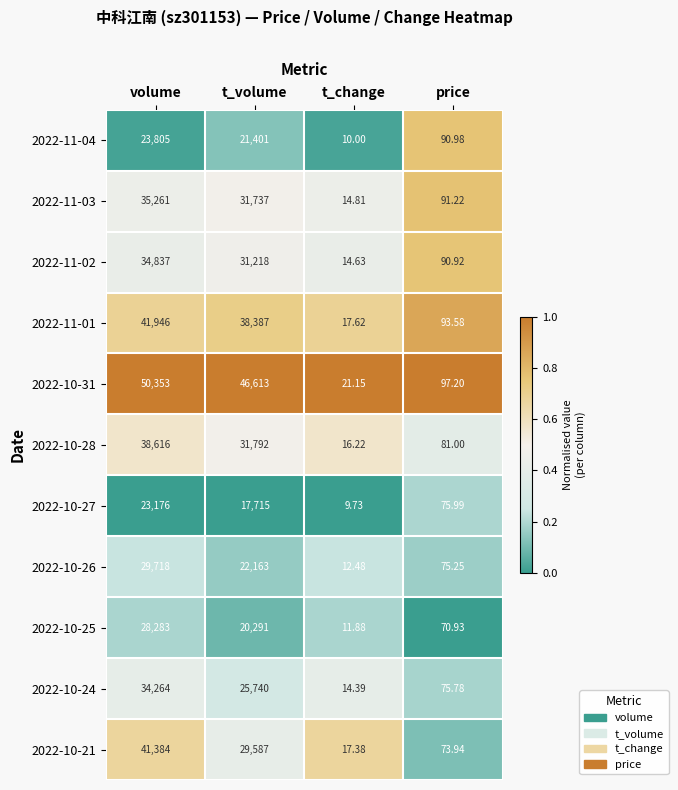

Which category has the highest value across all series?

volume